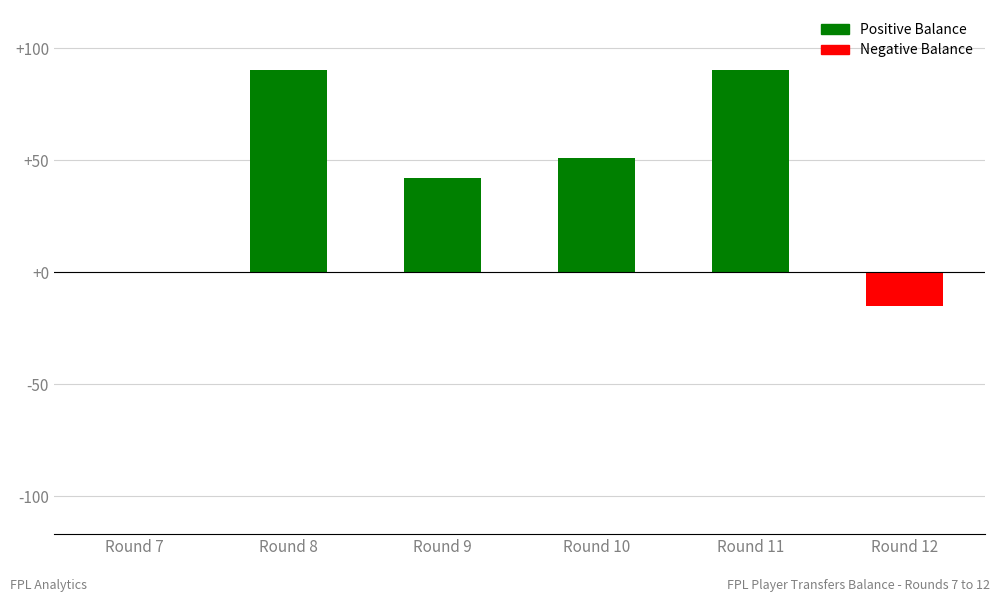

Is it true that the value at Round 9 is 42?

True